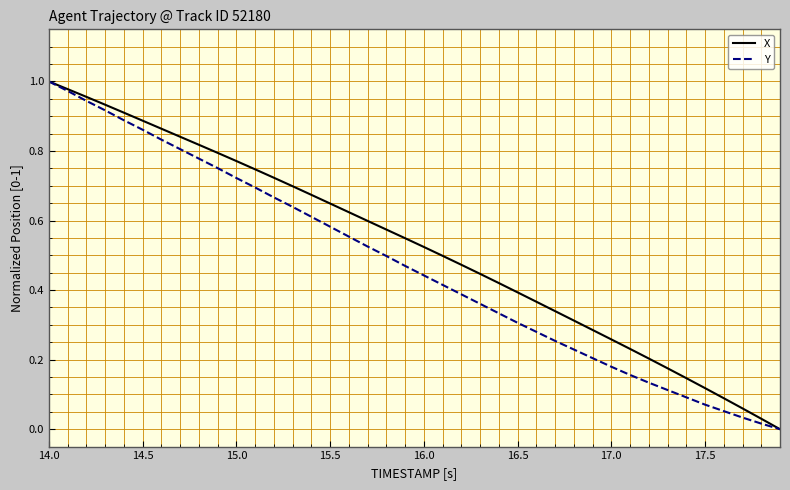

List the series in order of their overall mean, lowest first.

Y, X